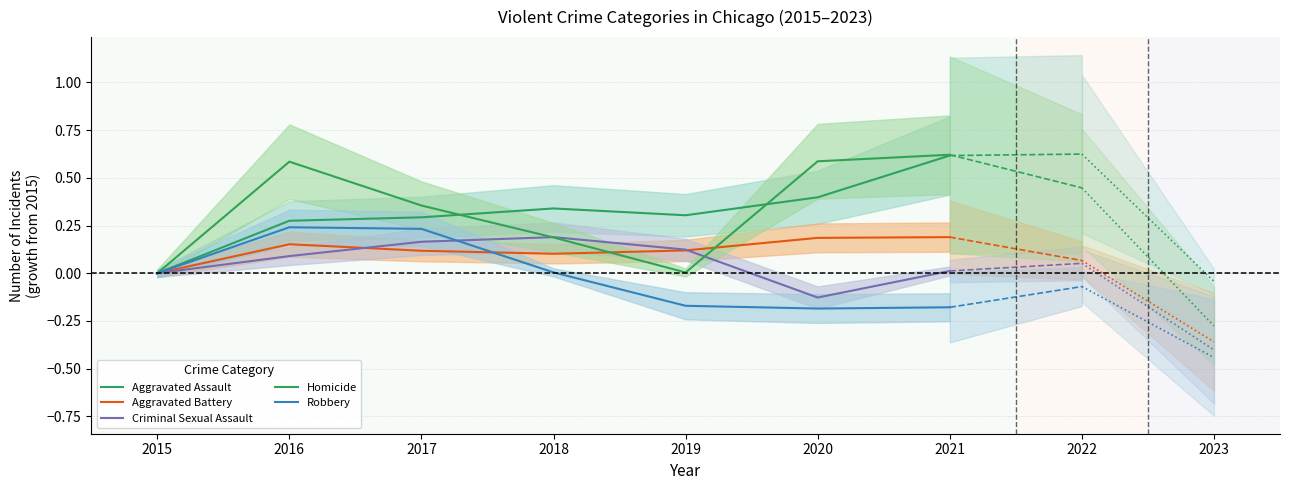

What is the value of the Aggravated Battery point at the 5th from the left?

0.1